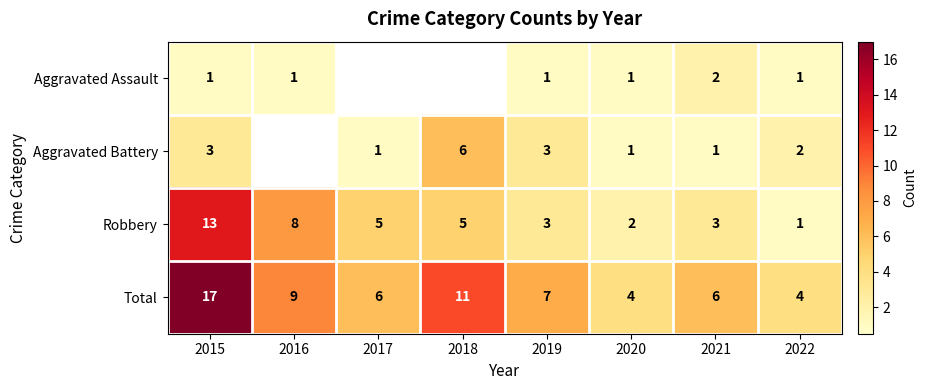

Rank the series at 2021 from highest to lowest value.

Total, Robbery, Aggravated Assault, Aggravated Battery